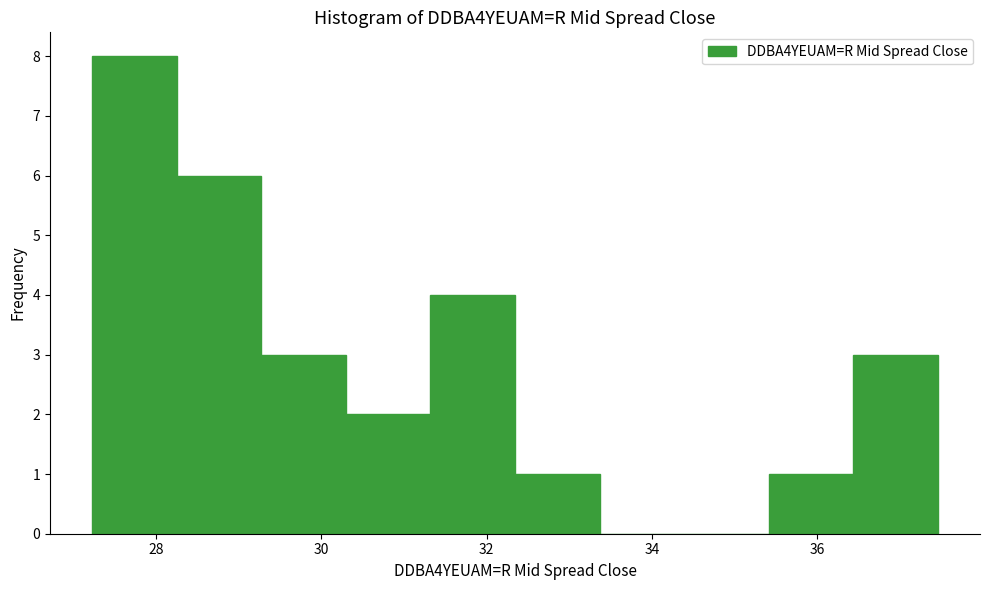

Reading left to right, list every bar in this chart as the range it spans on the x-axis followed by its height. Neither the bar edges nor the heights are printed on the chart, so give them approximately, as read against the axes.

27.2 to 28.2: 8
28.2 to 29.2: 6
29.2 to 30.2: 3
30.2 to 31.4: 2
31.4 to 32.4: 4
32.4 to 33.4: 1
33.4 to 34.4: 0
34.4 to 35.4: 0
35.4 to 36.4: 1
36.4 to 37.4: 3